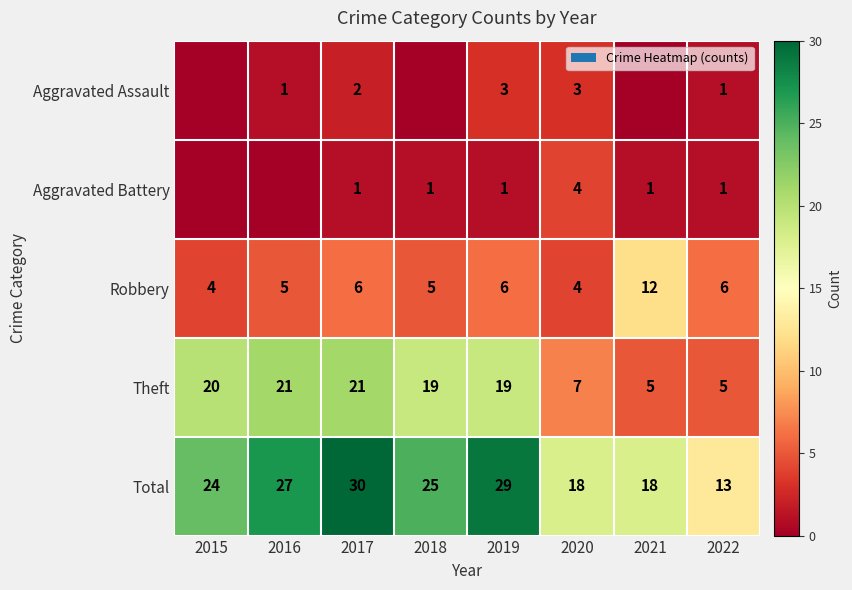

What is the maximum value shown in the chart?

30